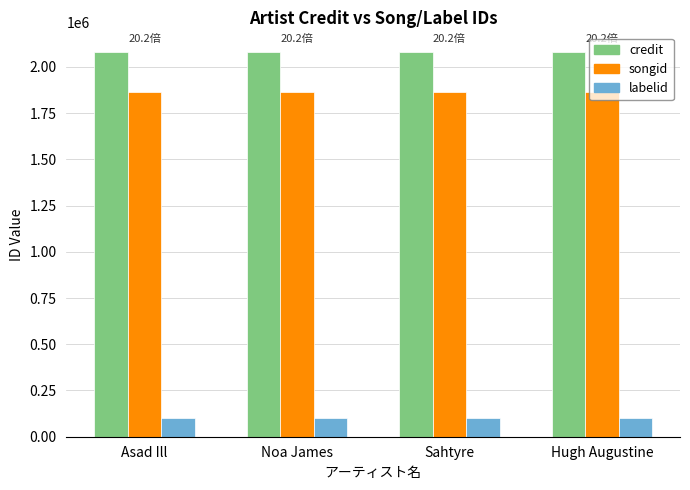

Reading left to right, list all the values displayed in this chart.

credit: 2082947	2082947	2082947	2082947
songid: 1865837	1865837	1865837	1865837
labelid: 103140	103140	103140	103140